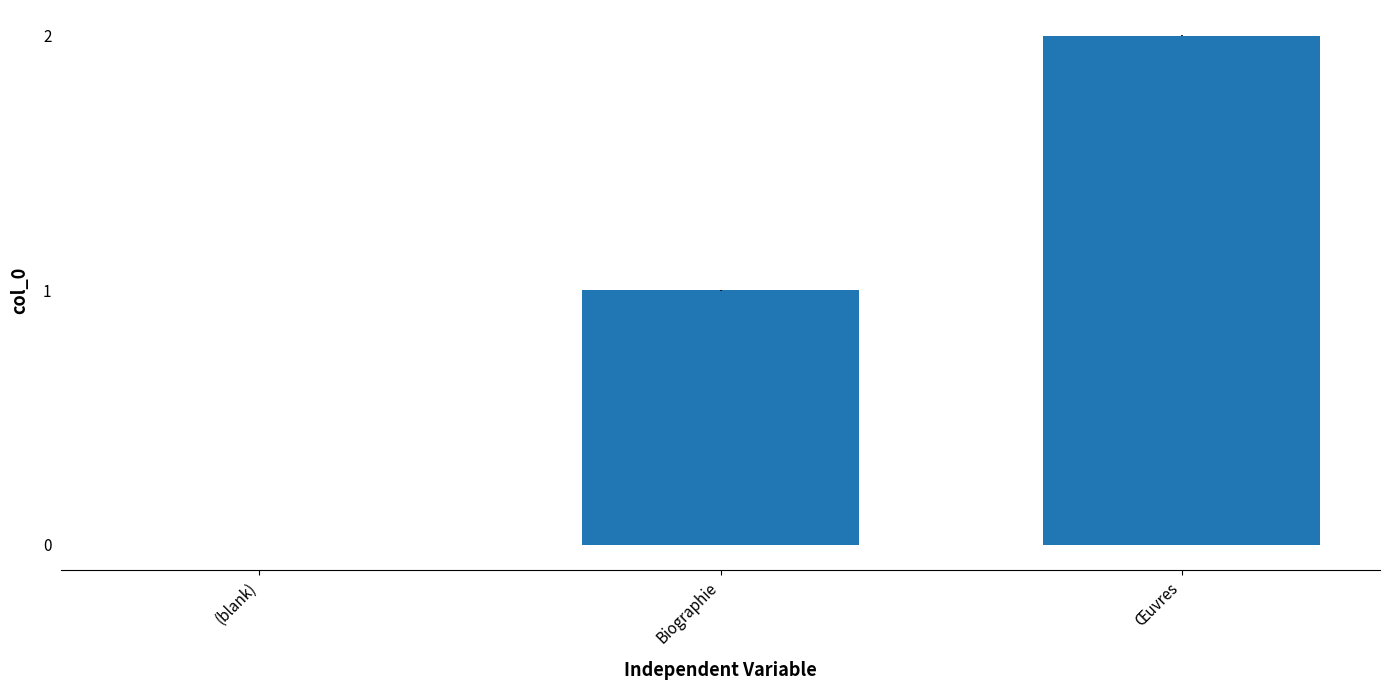

Reading left to right, list all the values displayed in this chart.

(blank)=0	Biographie=1	Œuvres=2